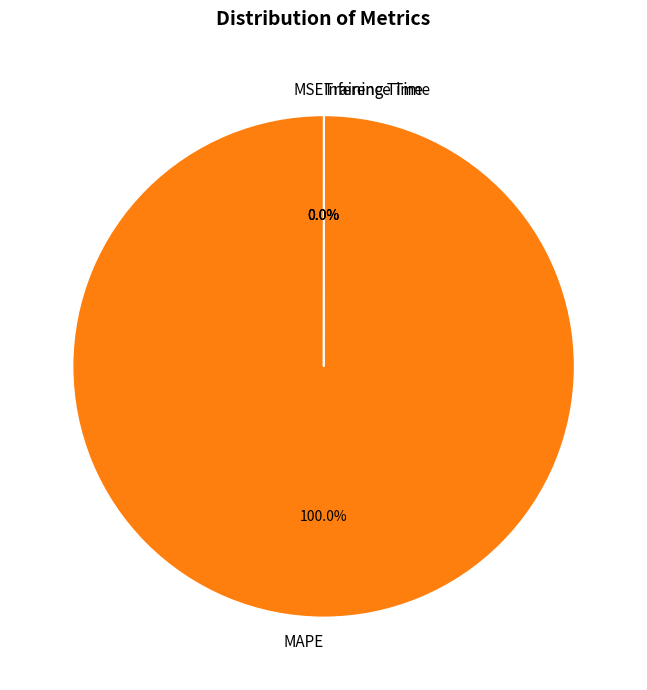

Does MAPE account for over 50% of the chart?

Yes